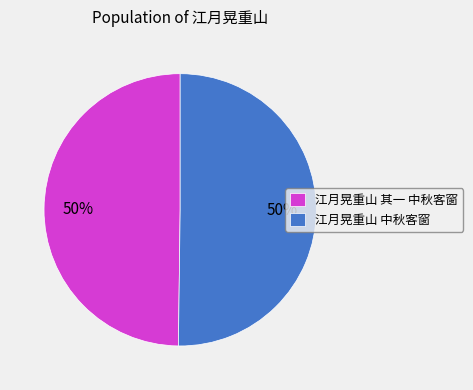

To the nearest percent, what percentage of the pie is 江月晃重山 其一 中秋客窗?

50%